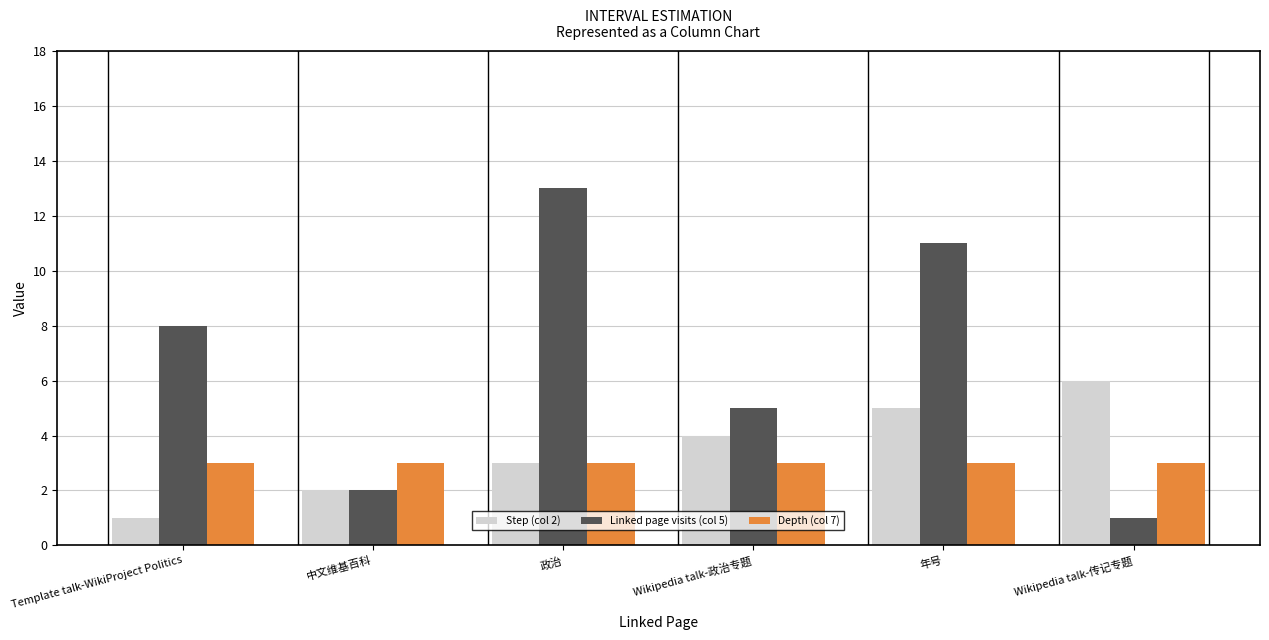

Between 中文维基百科 and 政治, which series saw the biggest shift?

Linked page visits (col 5)